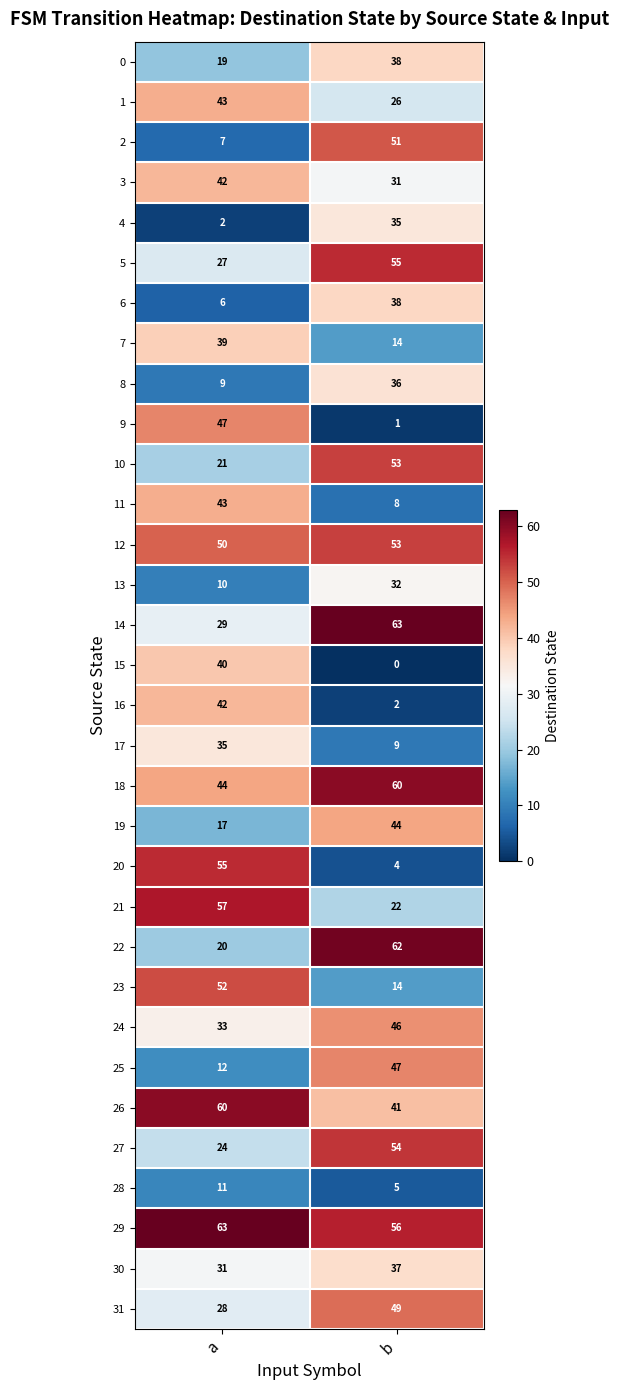

Rank the categories by 20 value from lowest to highest.

b, a